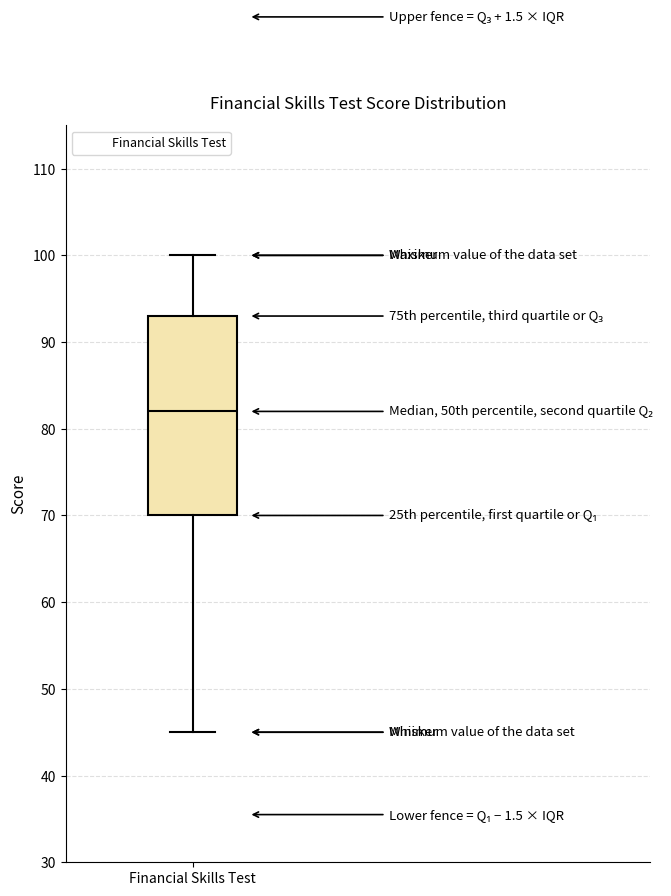

Transcribe this box plot: give where the median line is, the range the box spans, and where the two whiskers end, as read against the y-axis. The values are not printed on the chart, so give them approximately, as read against the axis.

median 82, box 70 to 93, whiskers 45 to 100